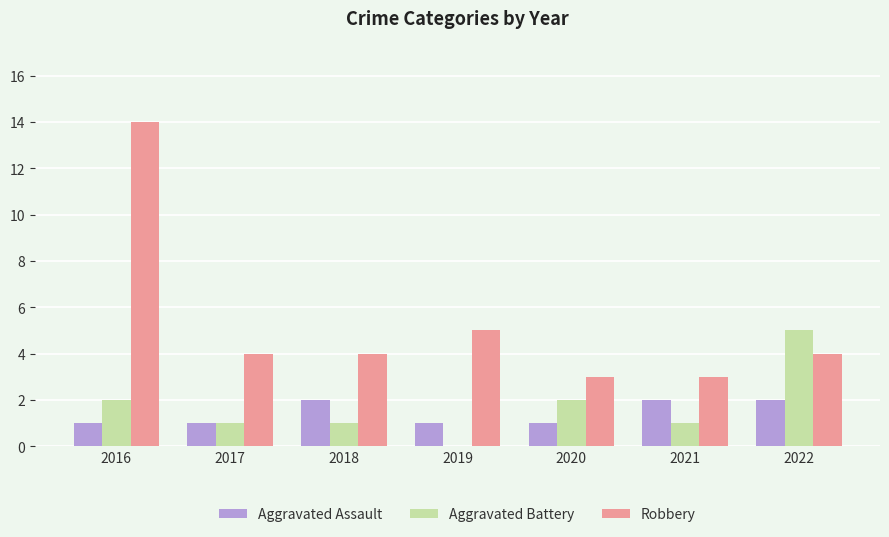

Is it true that Robbery equals 3 at 2018?

False